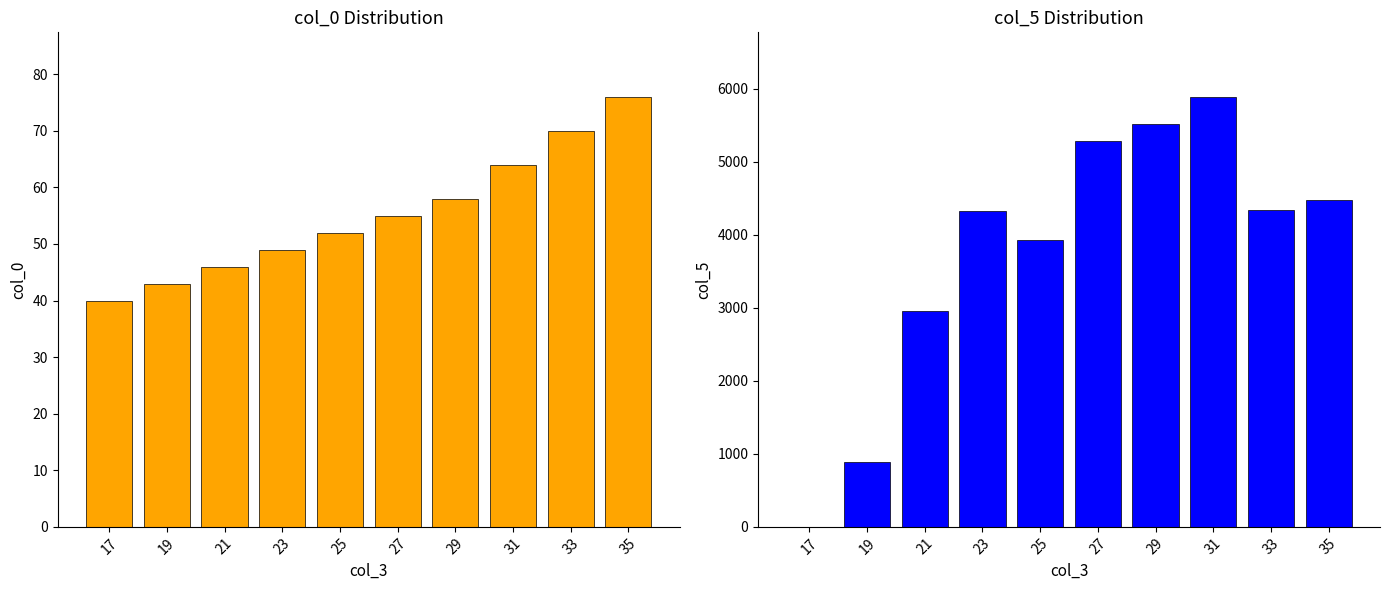

What are all the series names shown in the legend?

col_0, col_5